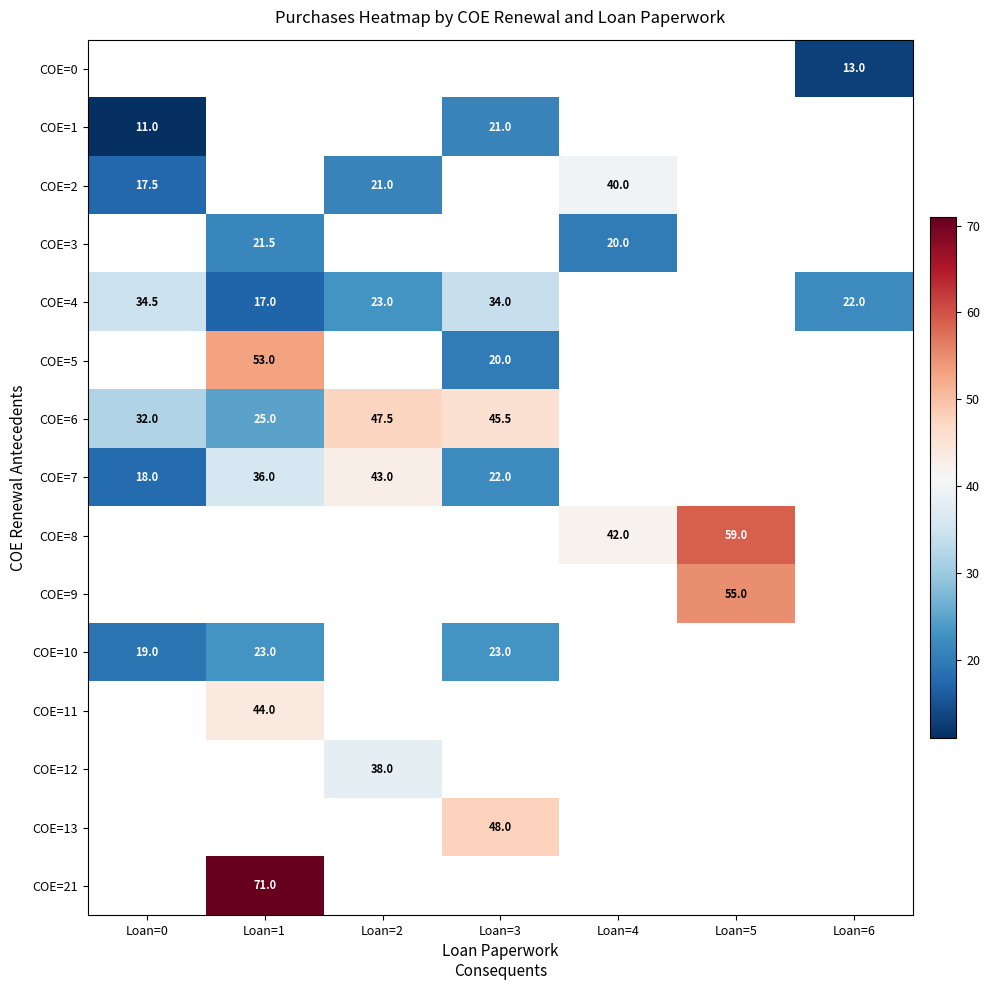

True or false: COE=12 has a value of 38.0 at Loan=2.

True